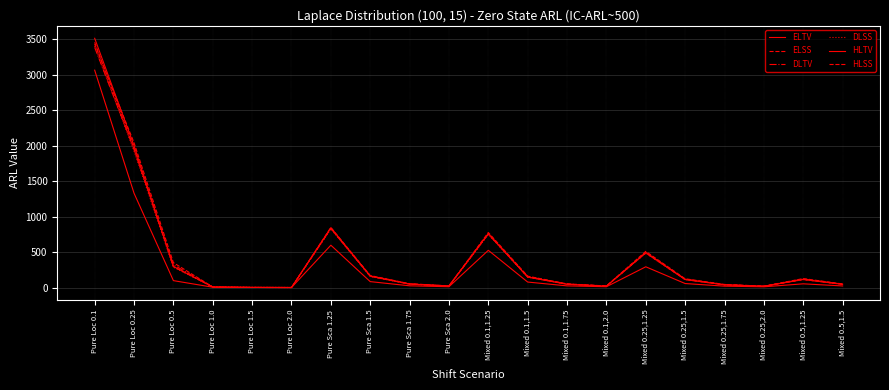

Which series has the widest spread of values?

ELTV